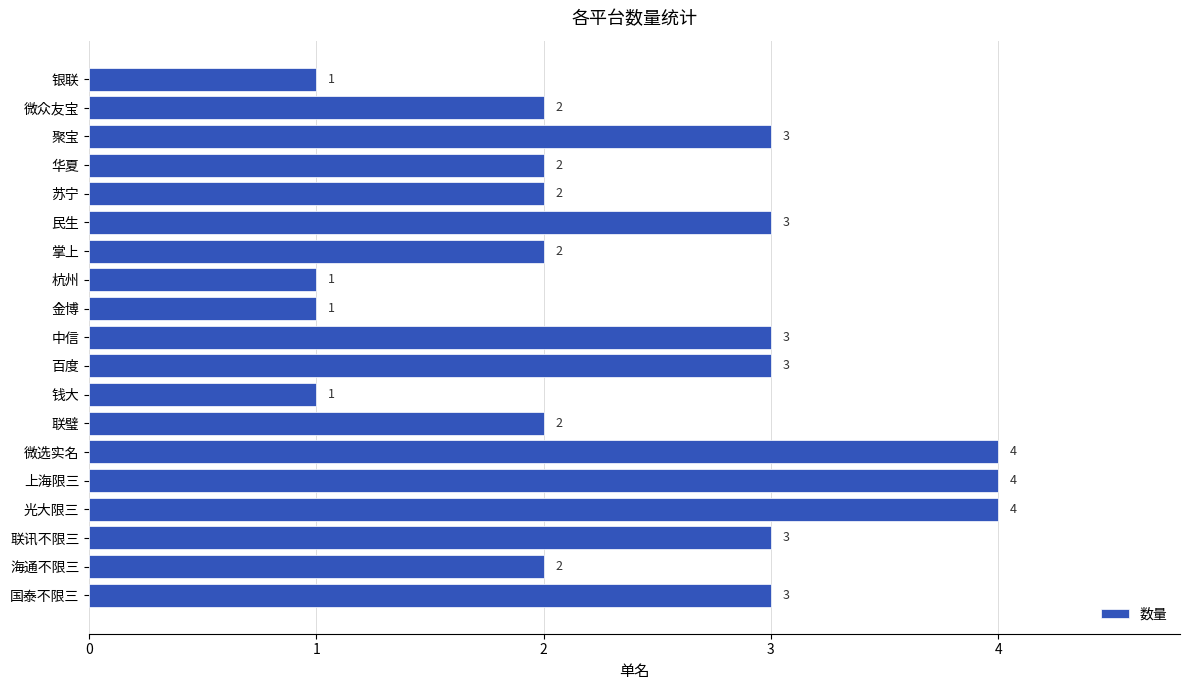

Reading top to bottom, what are all the values shown in this chart?

银联=1	微众友宝=2	聚宝=3	华夏=2	苏宁=2	民生=3	掌上=2	杭州=1	金博=1	中信=3	百度=3	钱大=1	联璧=2	微选实名=4	上海限三=4	光大限三=4	联讯不限三=3	海通不限三=2	国泰不限三=3